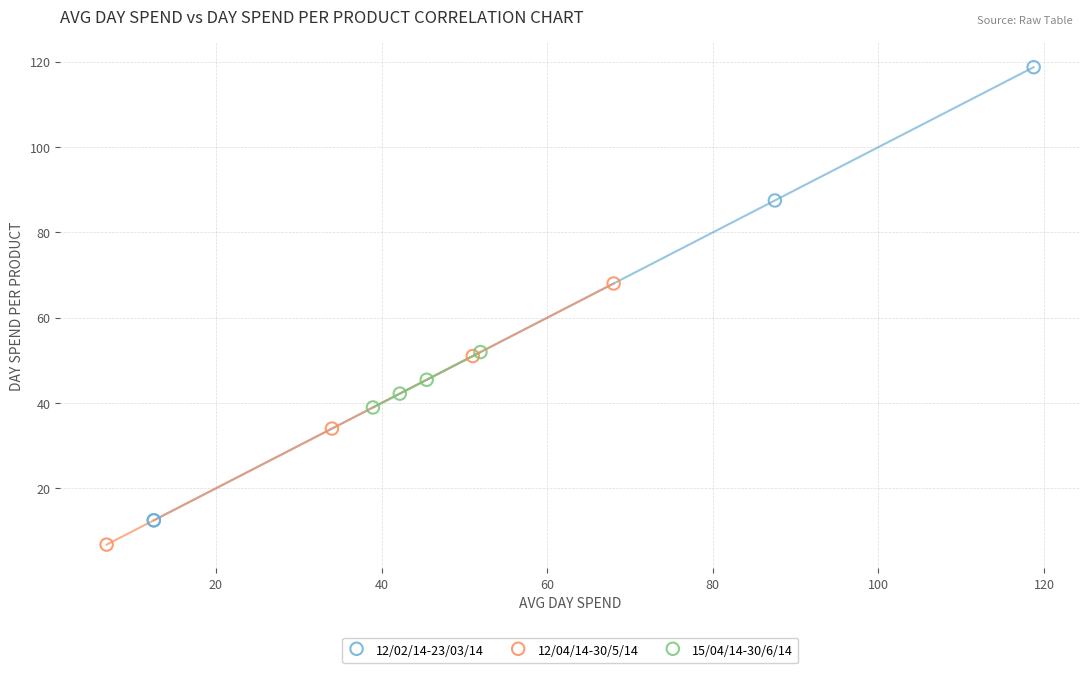

Which series reaches the maximum Y coordinate?

12/02/14-23/03/14